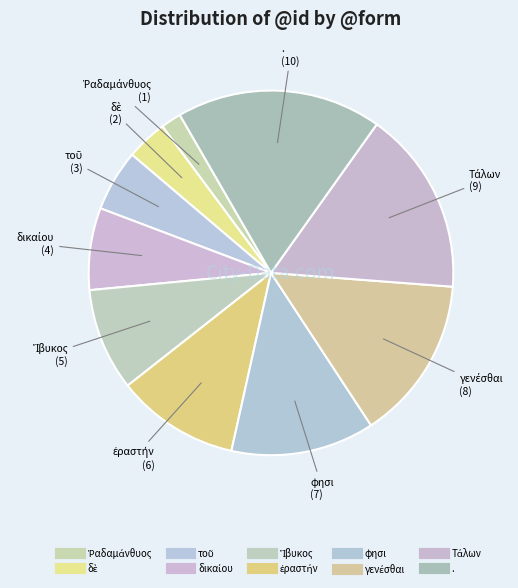

To the nearest percent, what portion does ἐραστήν represent?

11%